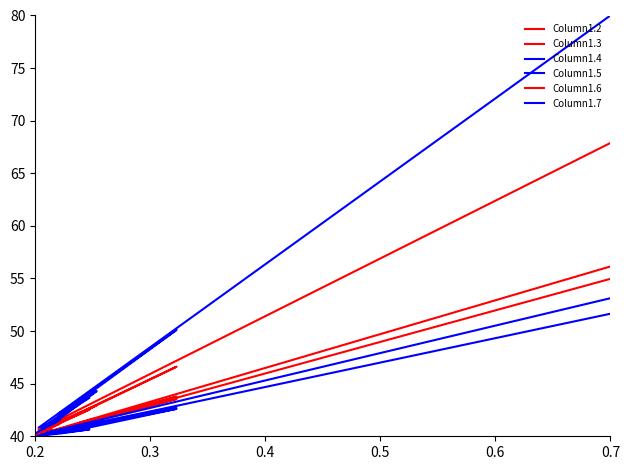

True or false: Column1.2 and Column1.6 intersect in this chart.

False